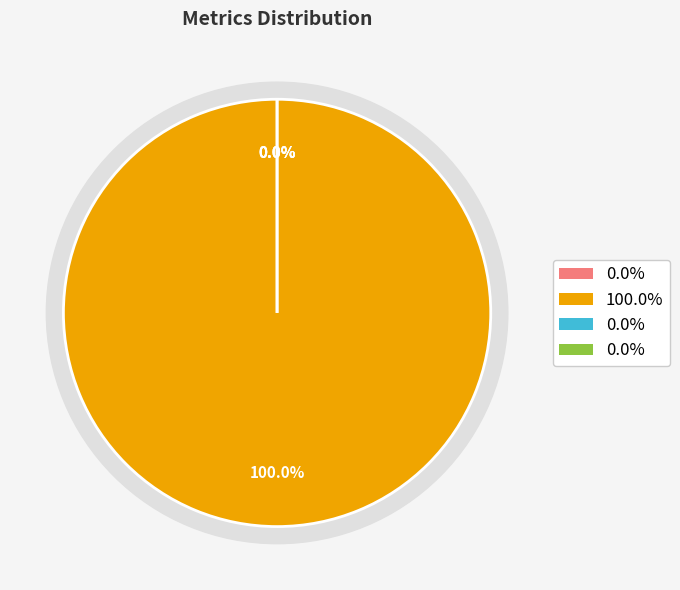

How much of the chart is everything except Inference Time?

100.0%